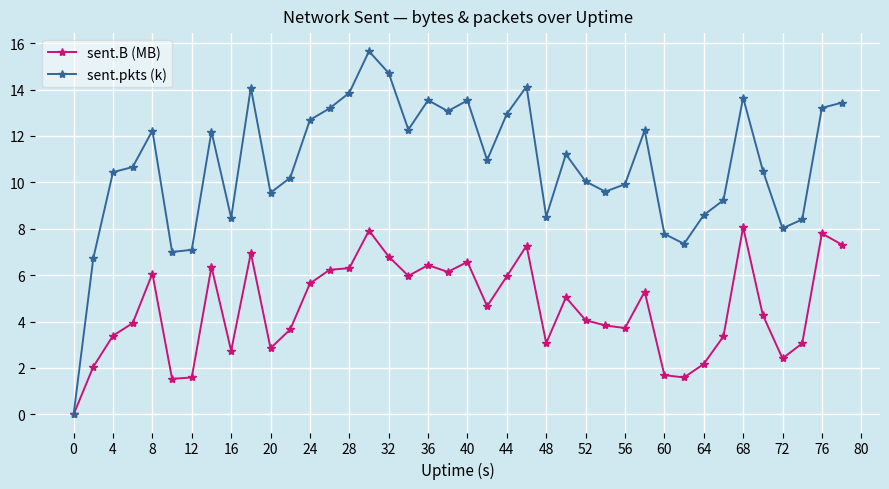

Which series has the largest range (max minus min)?

sent.pkts (k)